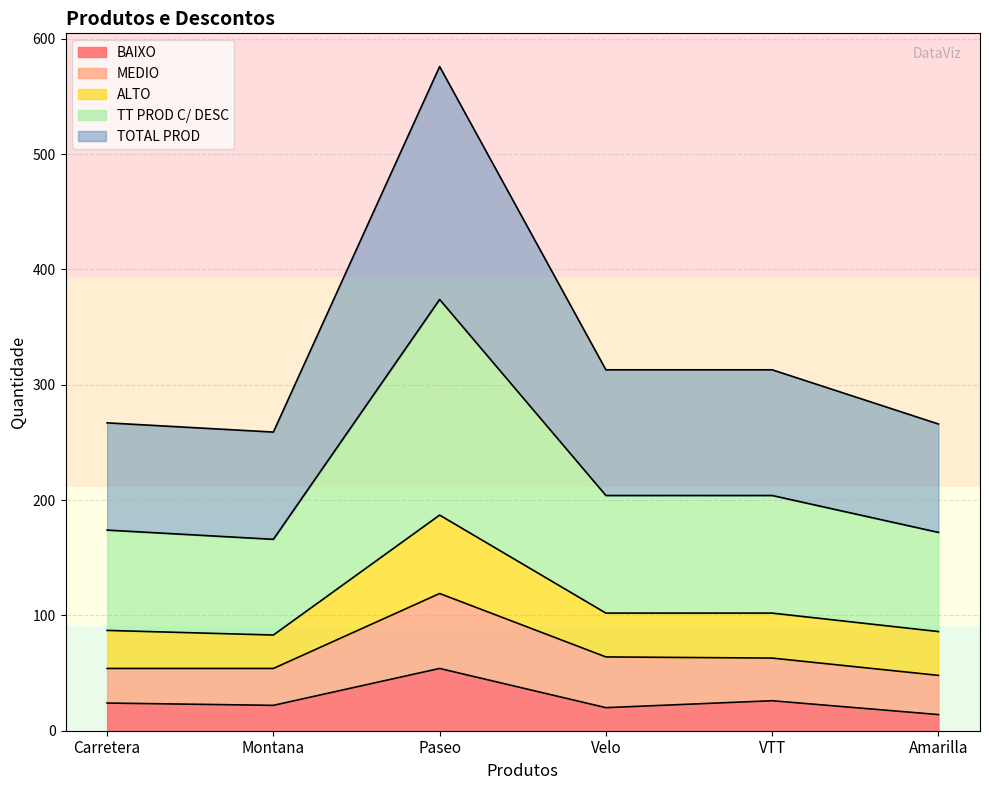

True or false: TOTAL PROD and ALTO intersect in this chart.

False